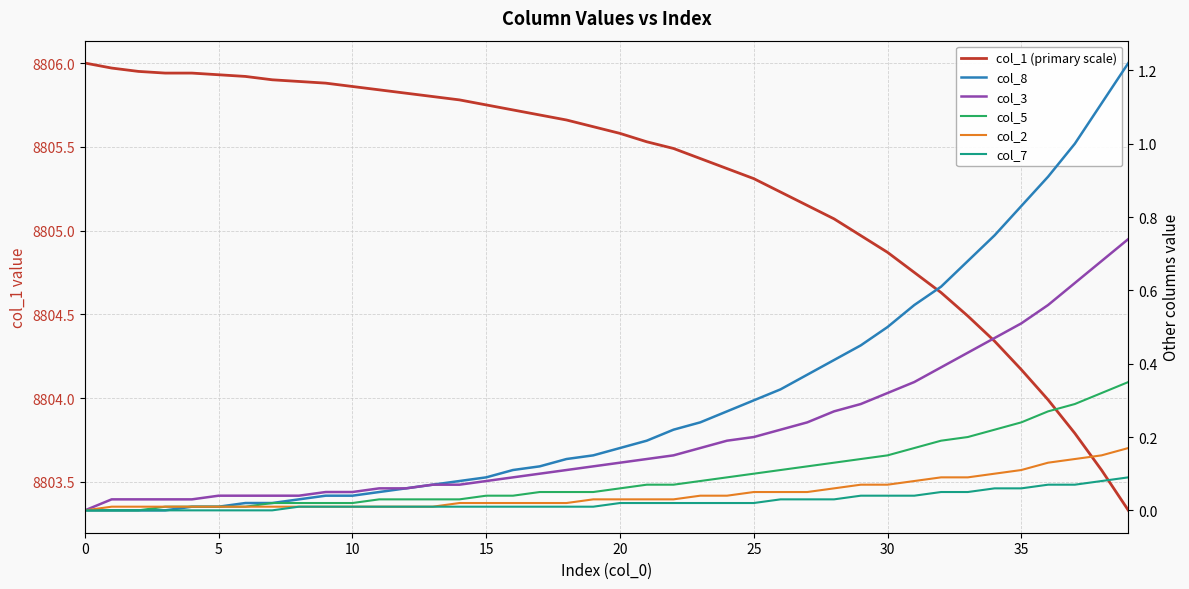

What is the label of the 21st point from the left?

20